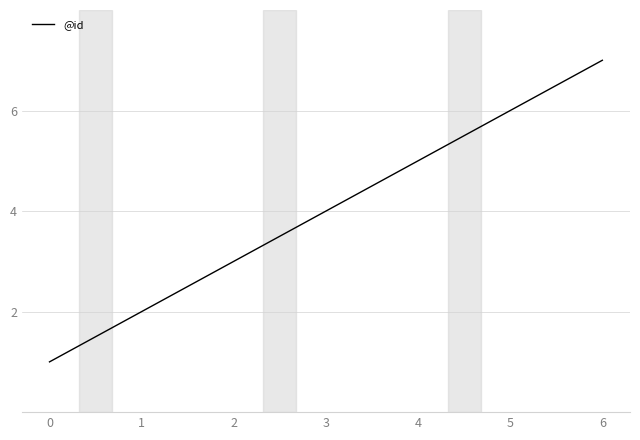

What is the average value?

4